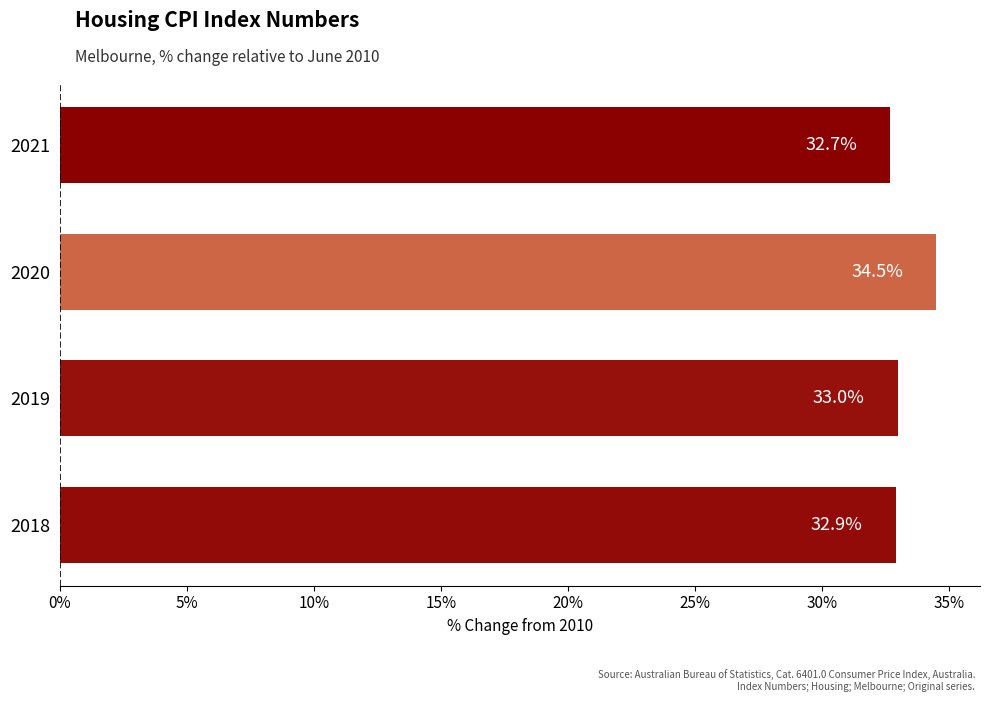

The value at 2020 is 34.5. True or false?

True